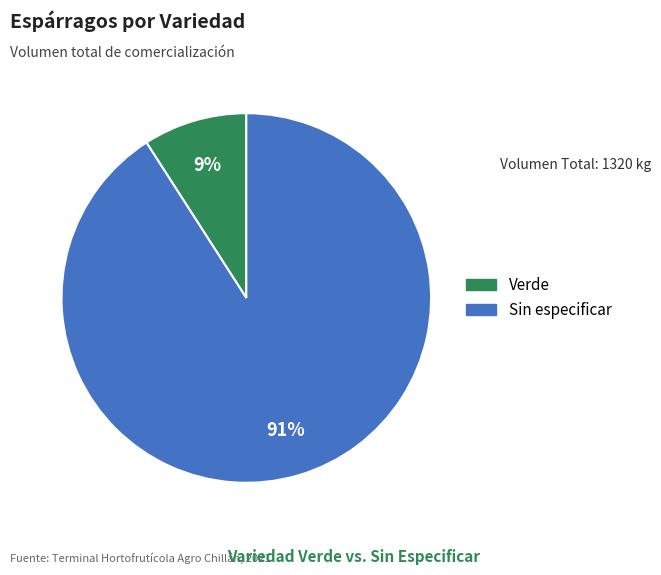

Which has a higher value, Verde or Sin especificar?

Sin especificar